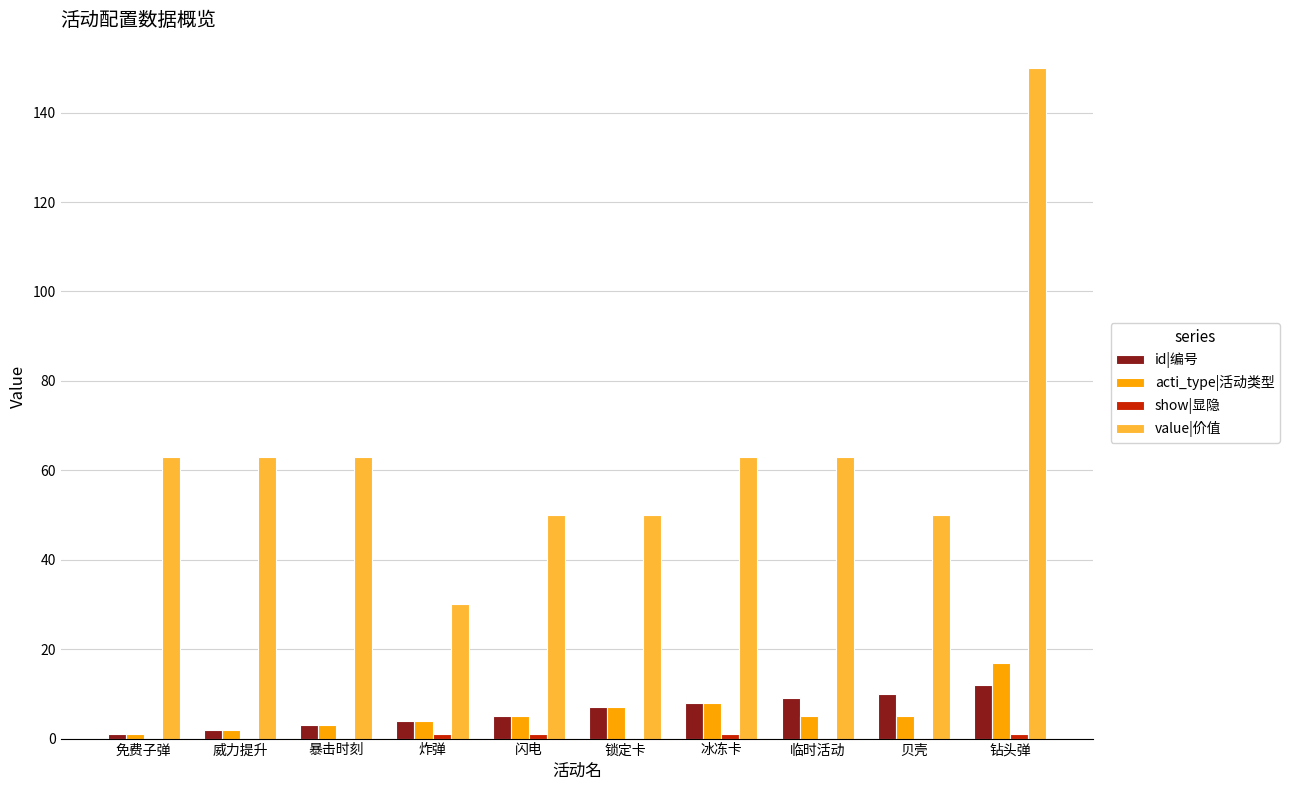

Which series has the largest total across all categories?

value|价值